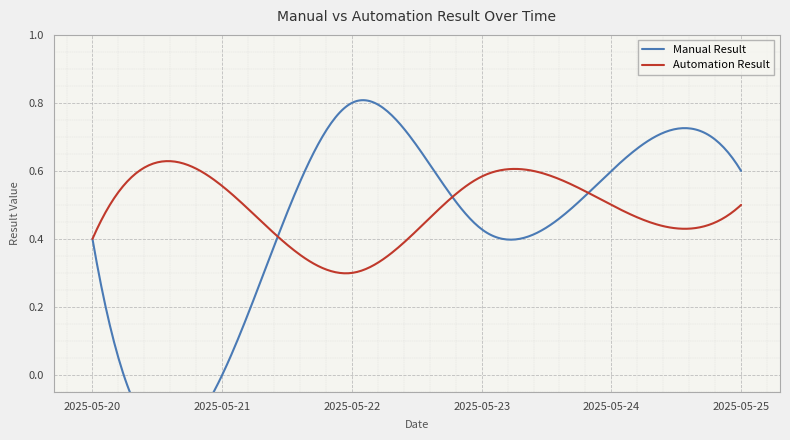

True or false: Automation Result and Manual Result cross at least once.

True